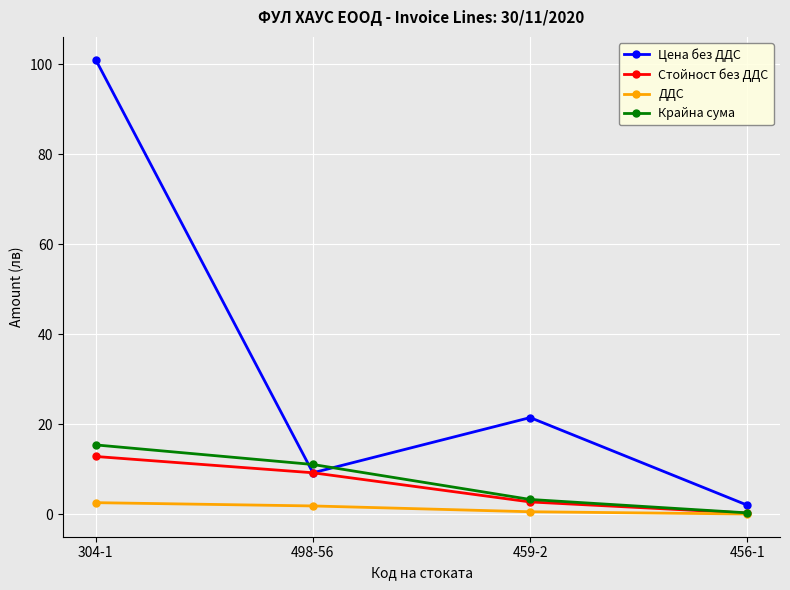

Which category has the highest value in the Крайна сума series?

304-1